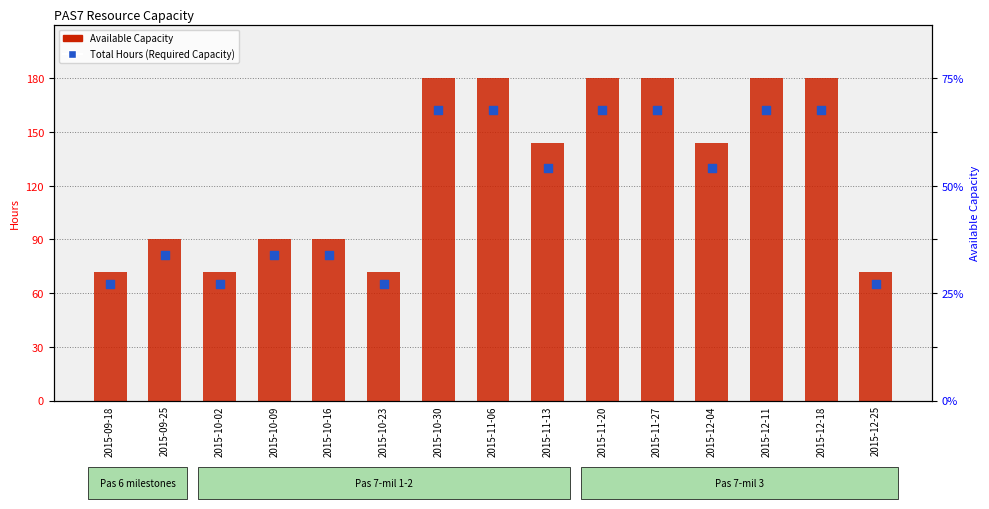

What are all the series names shown in the legend?

Available Capacity, Total Hours (Required Capacity)